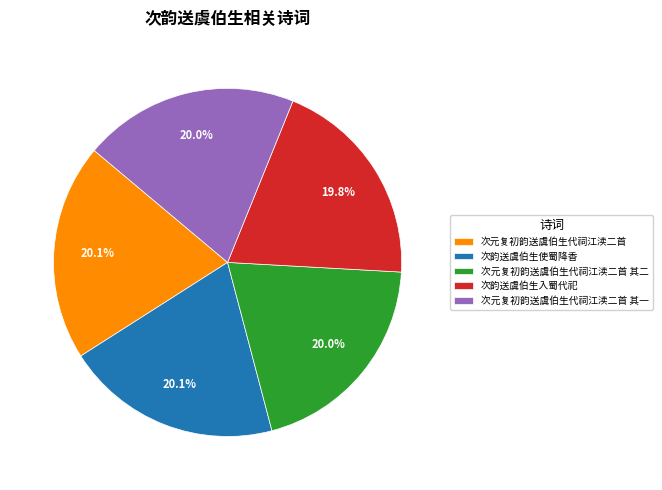

To the nearest percent, what percentage of the pie is 次元复初韵送虞伯生代祠江渎二首?

20%